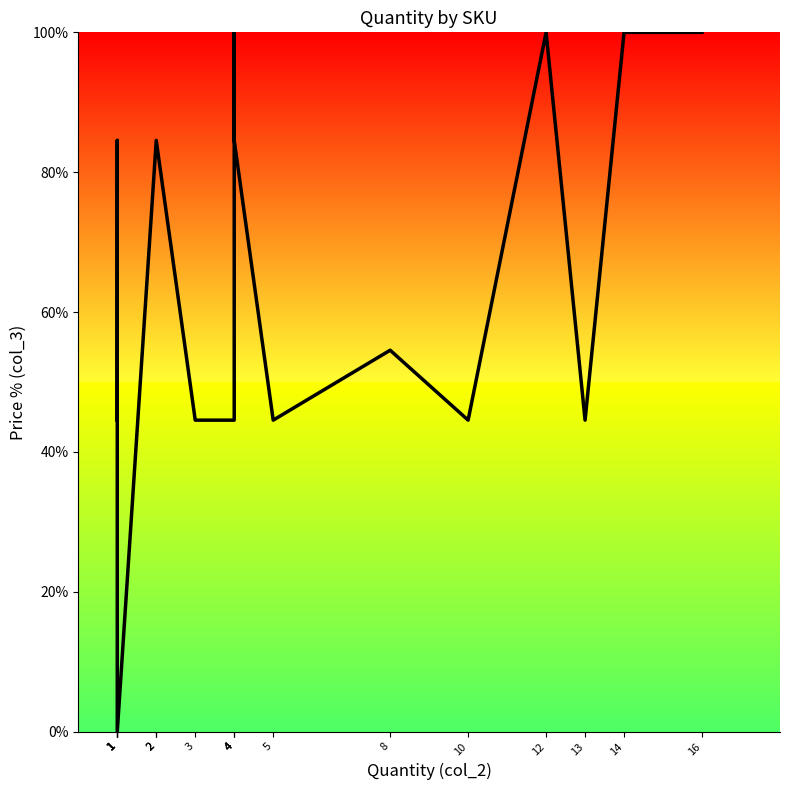

Between 1 and 1, which is larger?

1